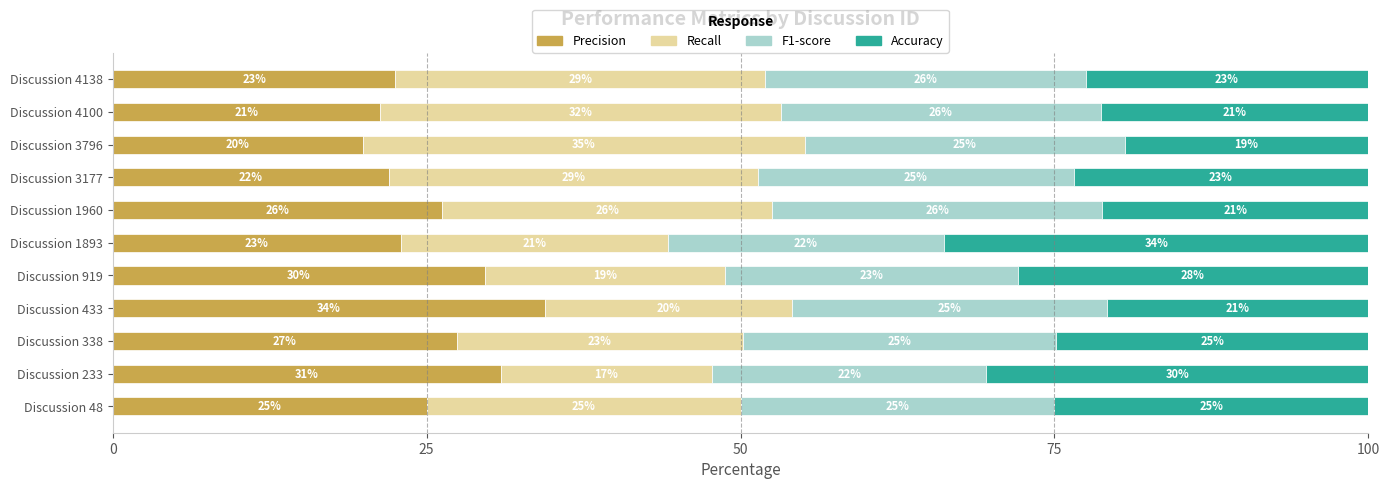

At which label does Precision reach its peak?

Discussion 433